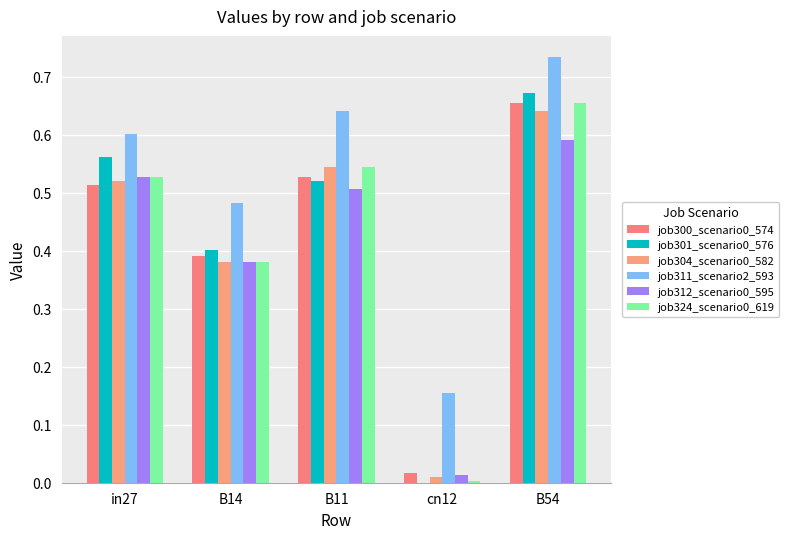

Are the bars grouped side by side (vs. stacked)?

Yes